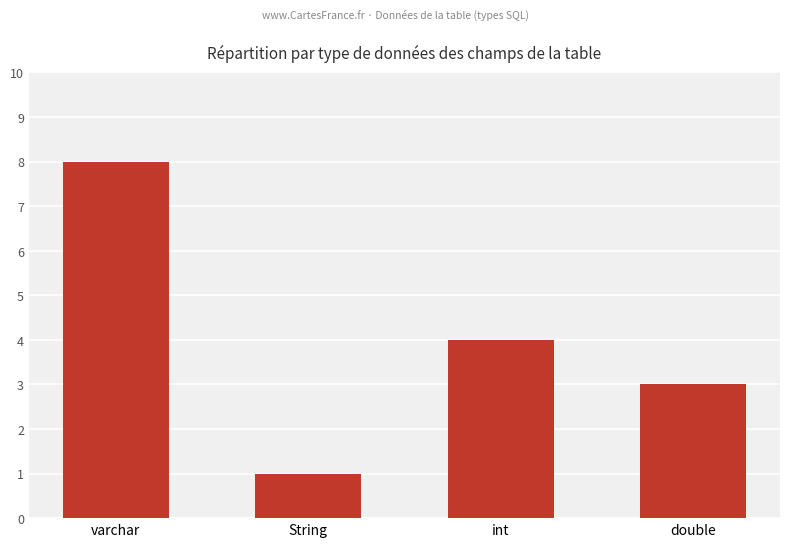

What is the change in value from String to double?

+2